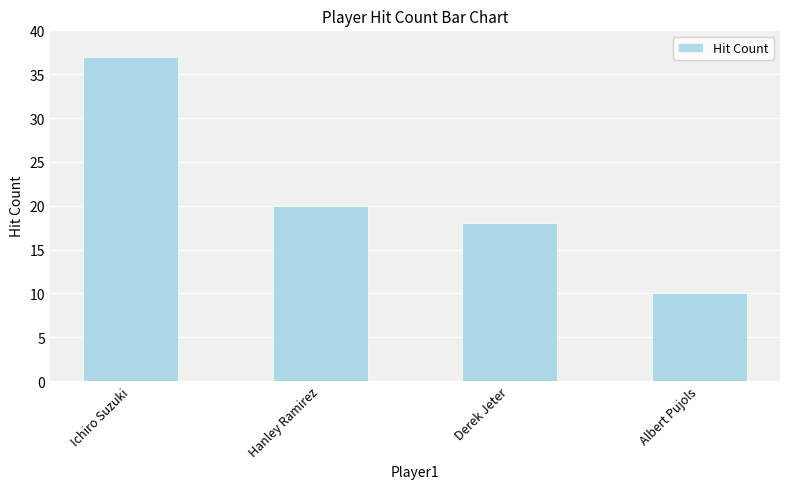

Does the chart contain any negative values?

No